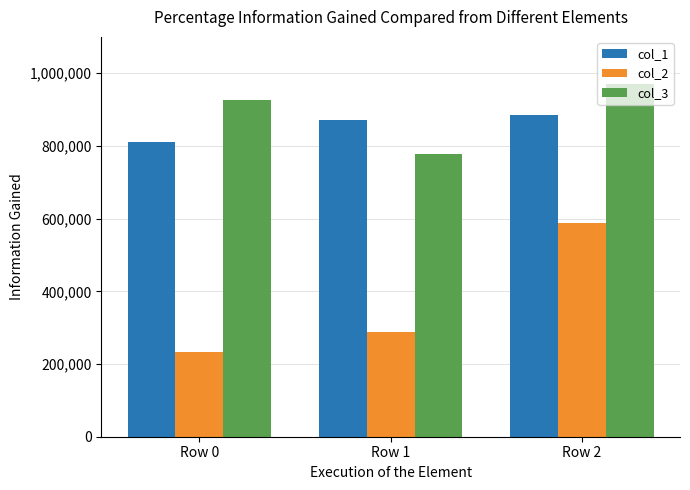

What is the value of the col_3 bar at the 2nd from the left?

778206